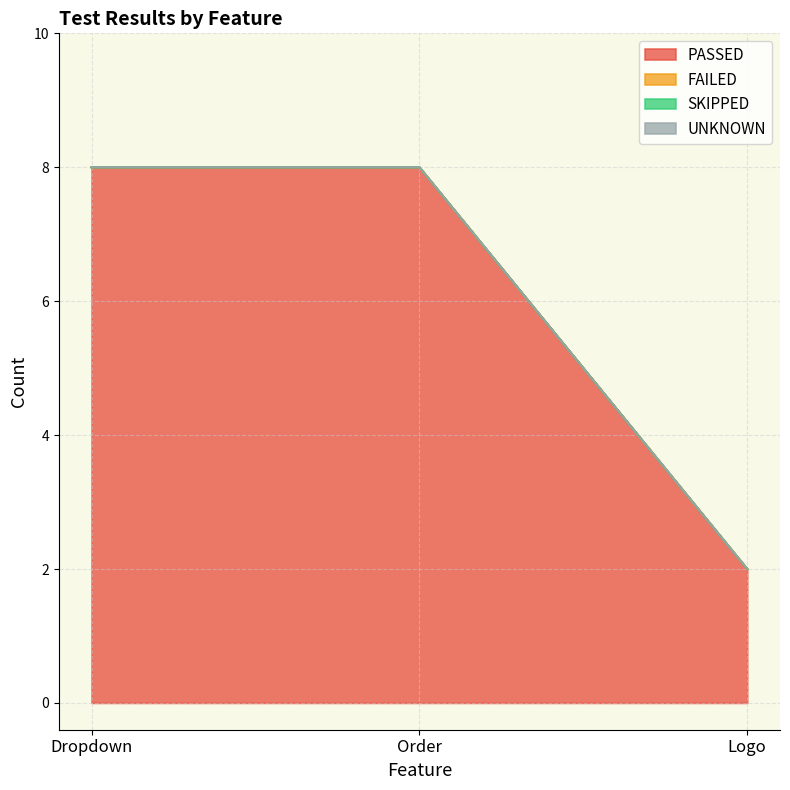

Is the value of SKIPPED at Logo greater than the value of PASSED at Order?

No